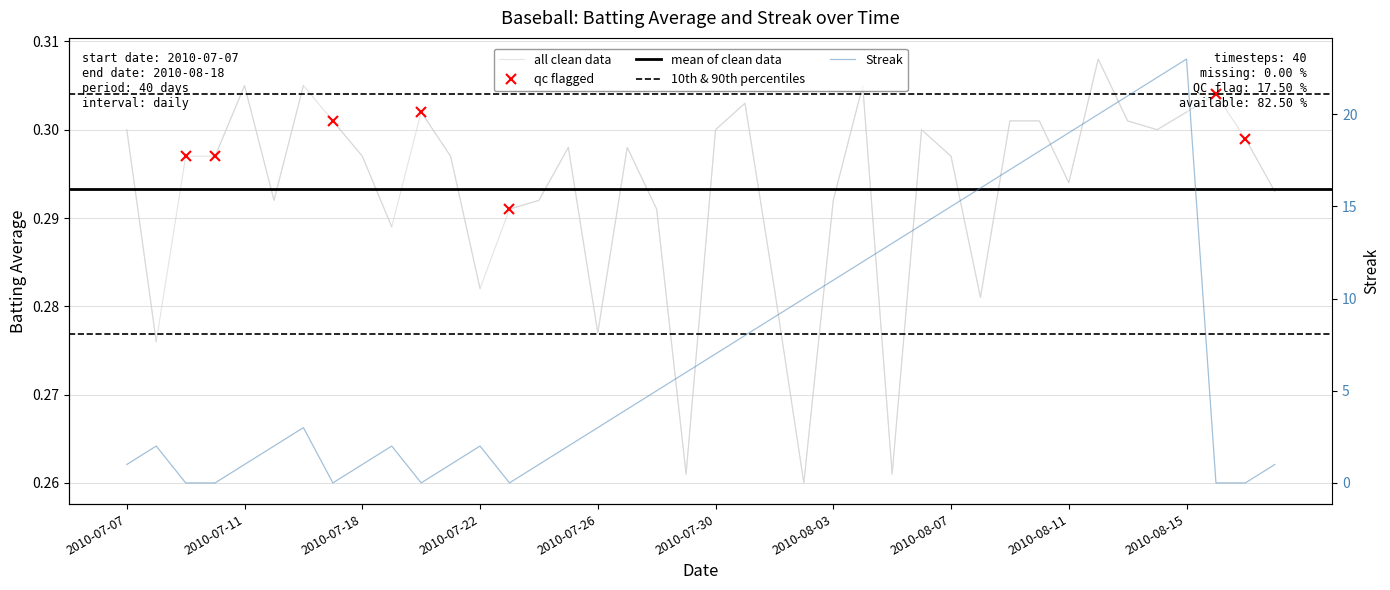

What is the average value of the Streak series?

7.3